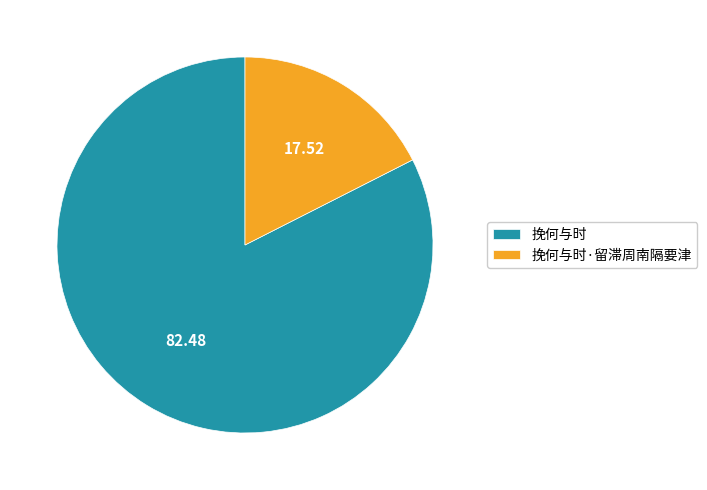

How many segments does this pie chart have?

2